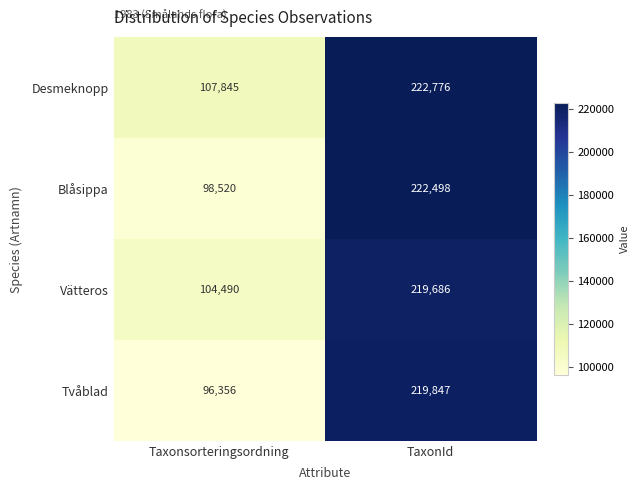

Which series changed the most between Taxonsorteringsordning and TaxonId?

Blåsippa